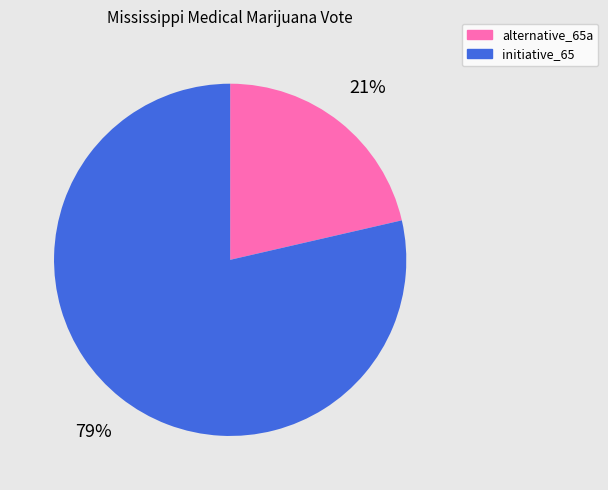

How many segments does this pie chart have?

2